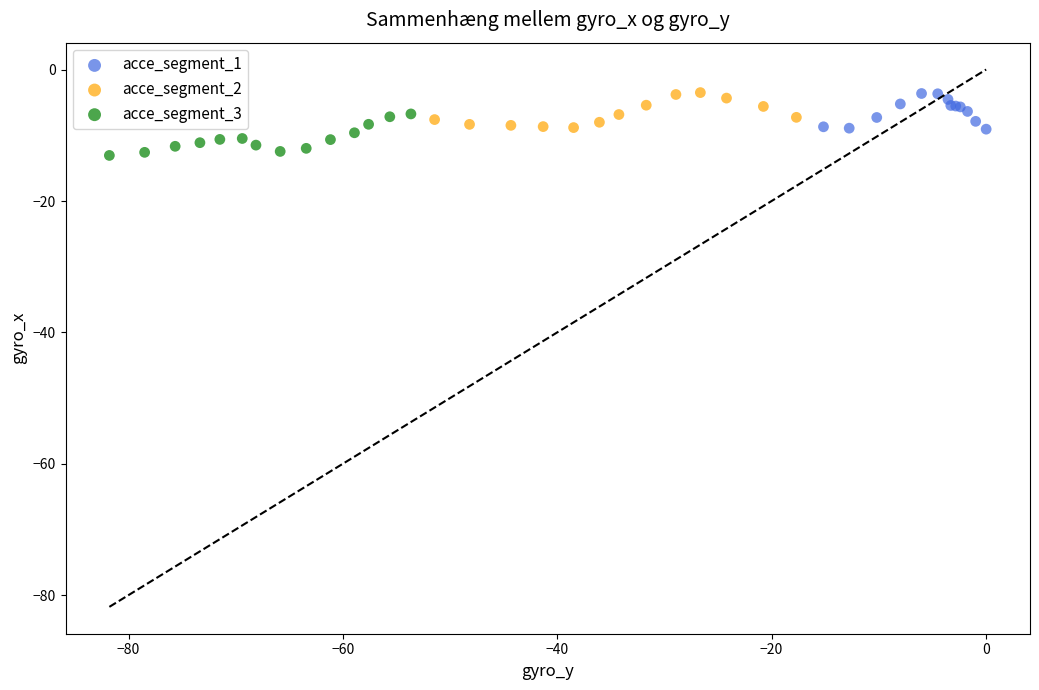

Which series contains the lowest Y value?

acce_segment_3